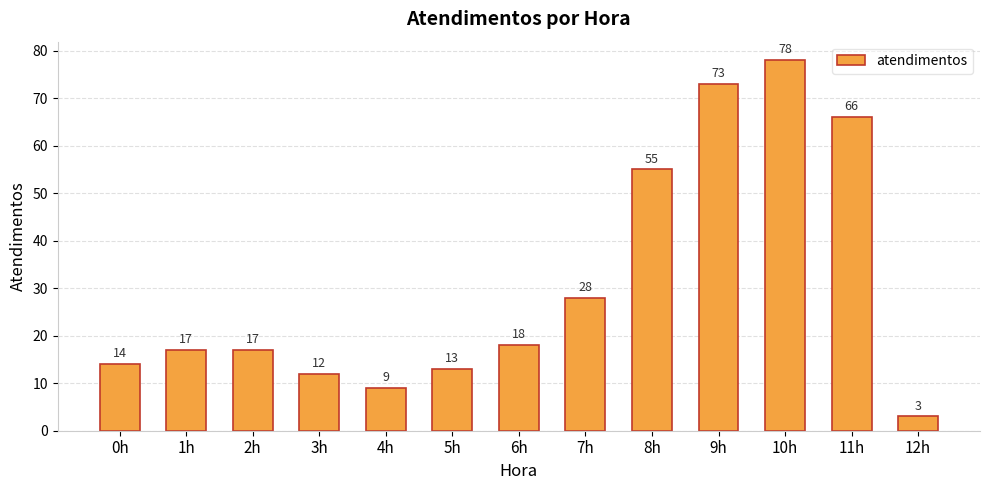

What is the difference between the maximum and minimum values?

75